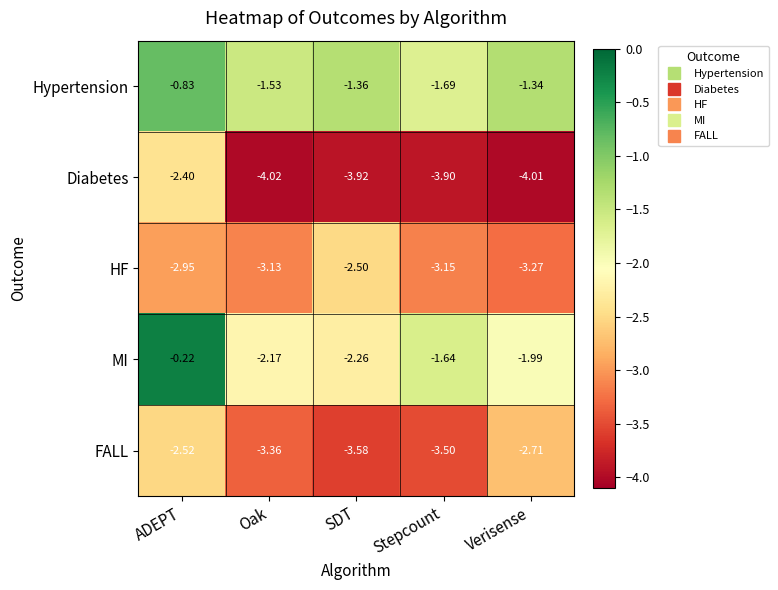

Which label corresponds to the largest value in the chart?

ADEPT